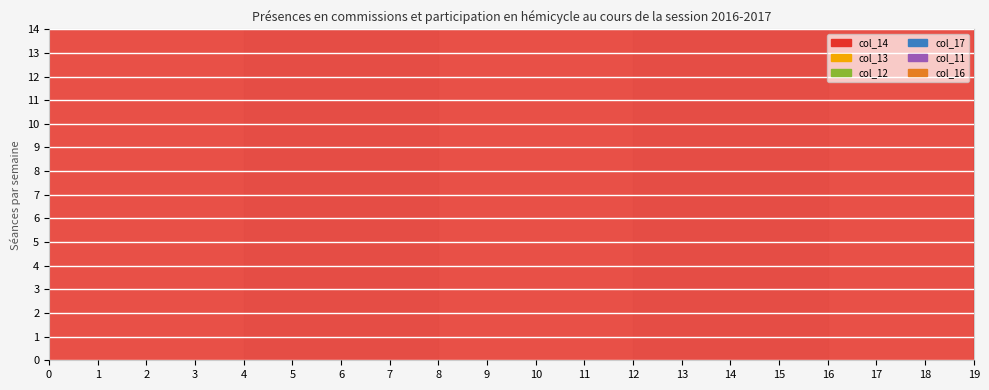

What is the difference between the col_12 values at 13 and 1?

135